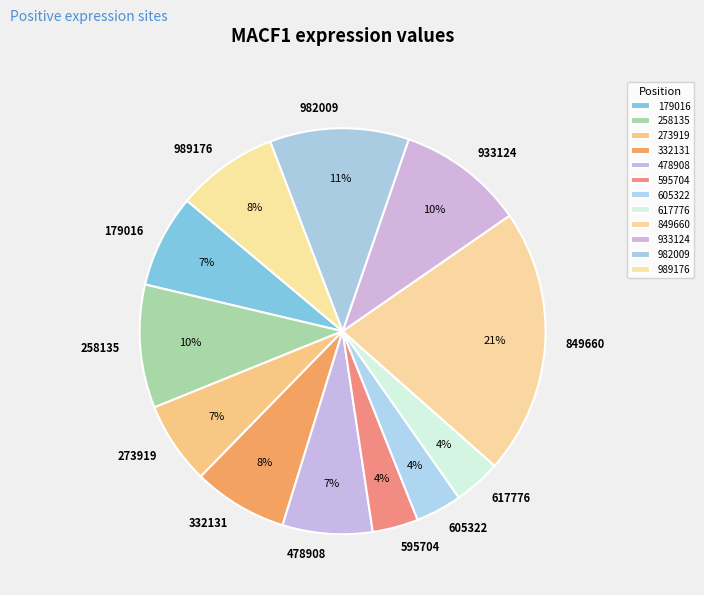

Is there any slice that represents more than half of the pie?

No